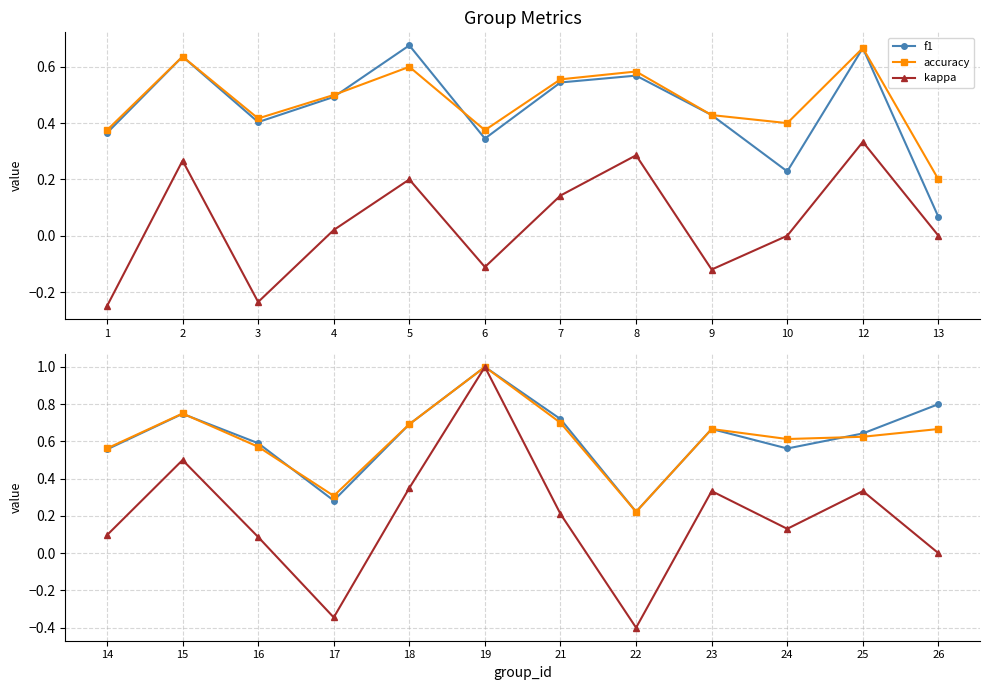

What is the difference between the maximum and minimum values in the kappa series?

1.4